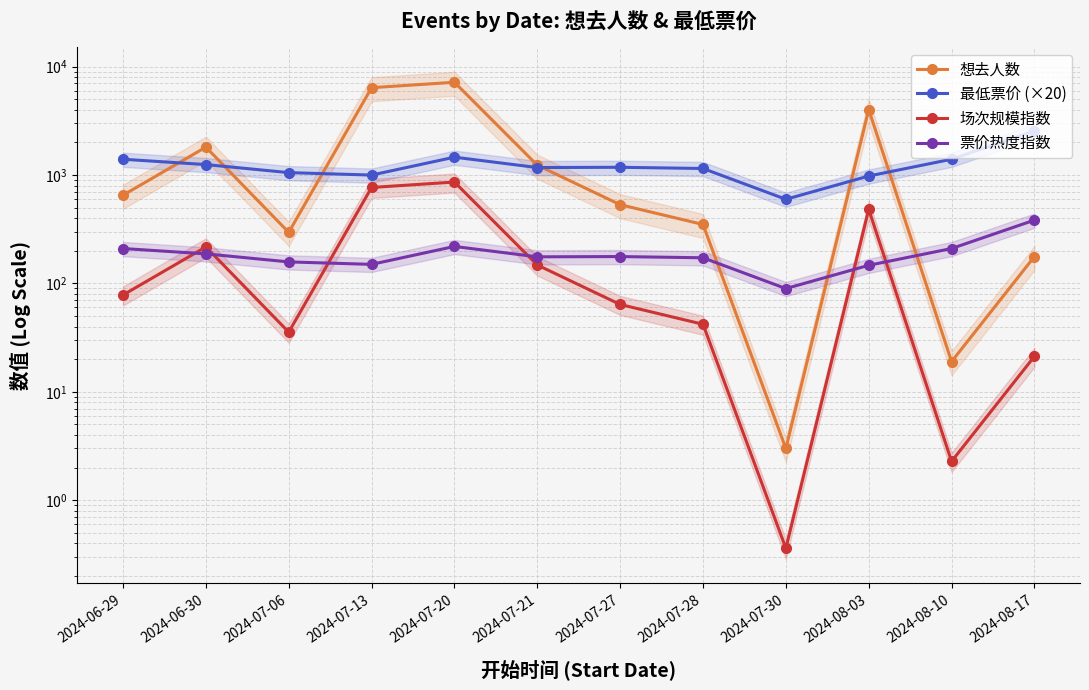

Is it true that 场次规模指数 equals 2.3 at 2024-08-10?

True